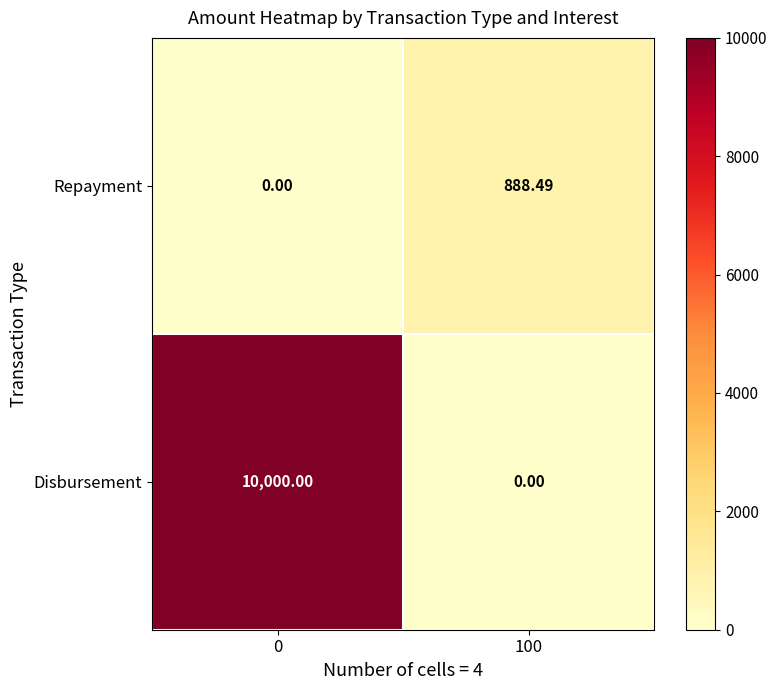

Which series has the largest total across all categories?

Disbursement